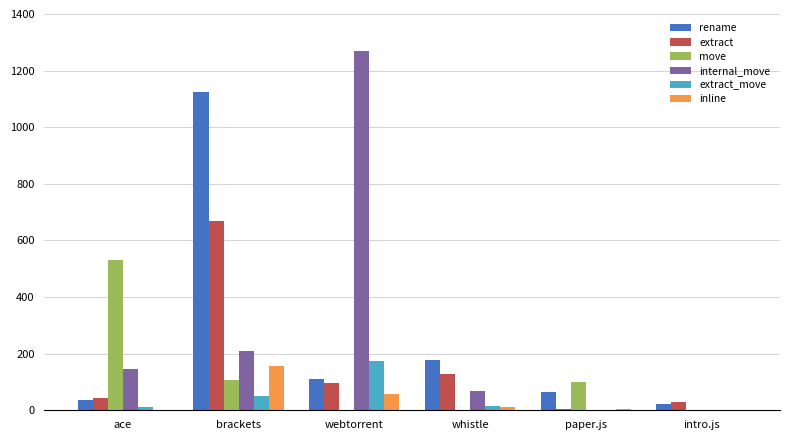

The move series shows 530 at ace. True or false?

True